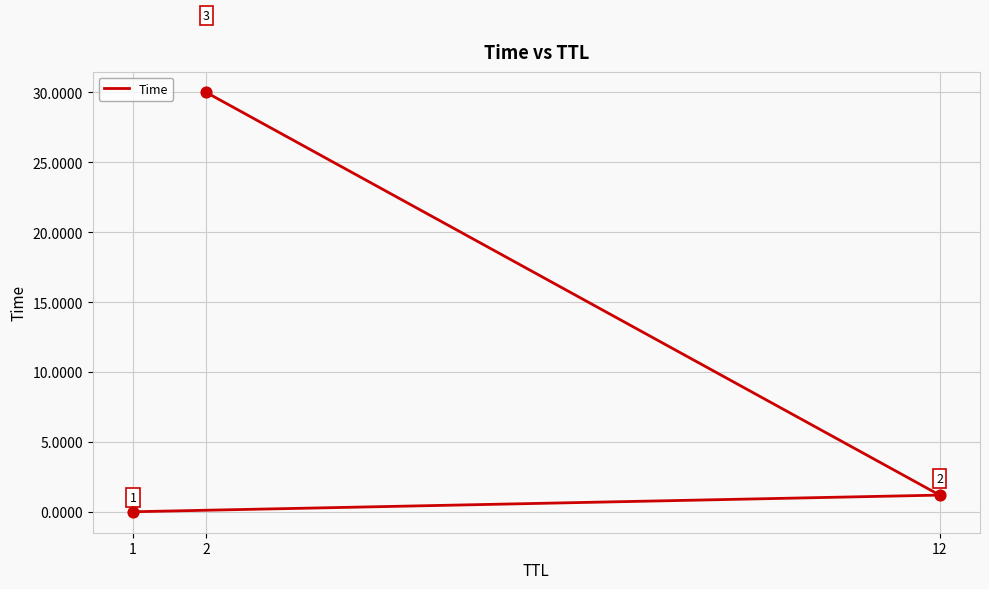

What is the change in value from 12 to 2?

+28.8